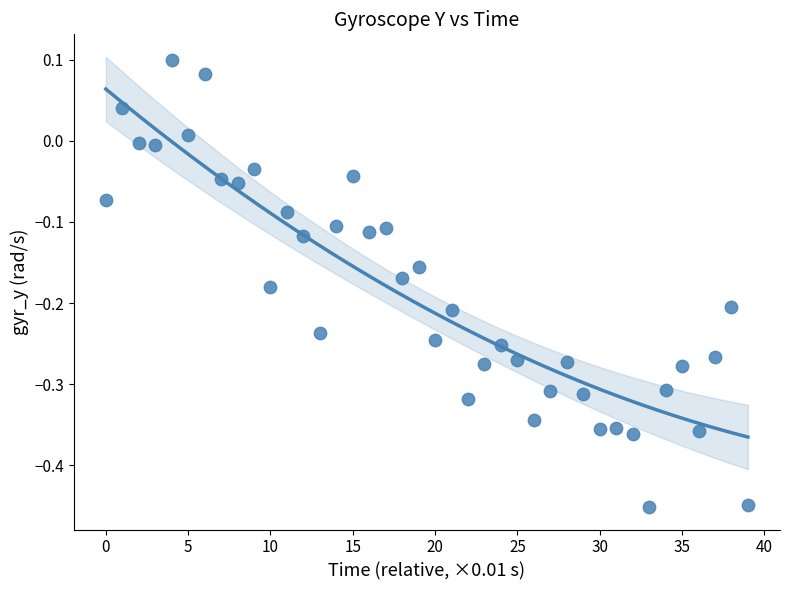

What is the range of Y values (max minus min)?

0.6